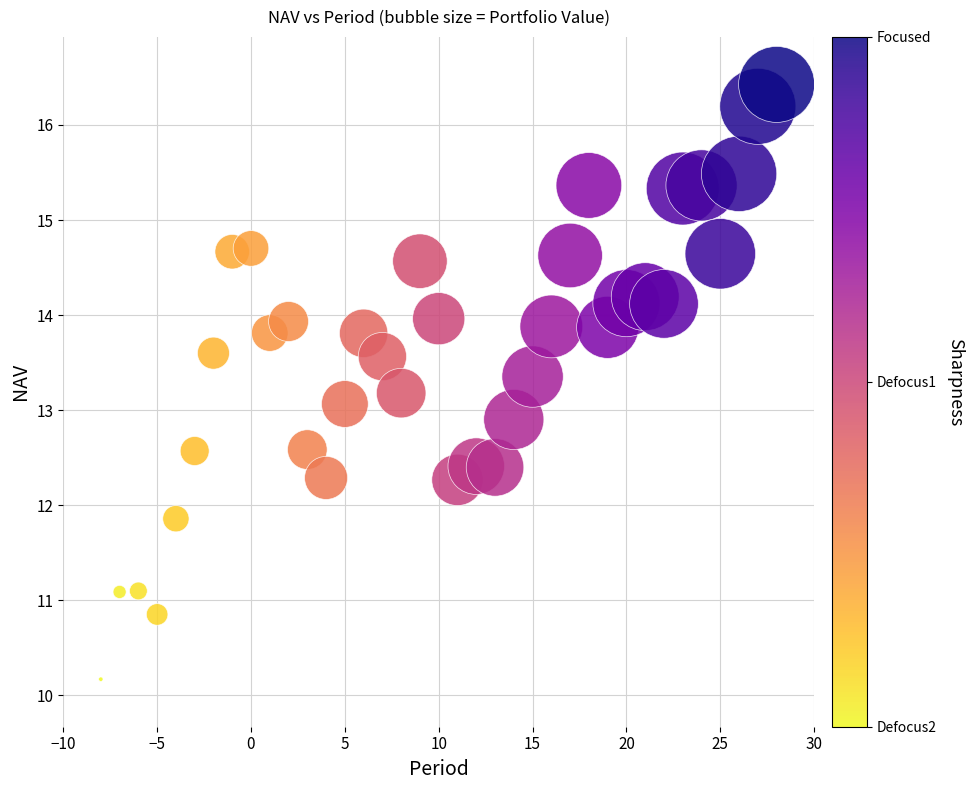

What is the range of Y values (max minus min)?

6.3